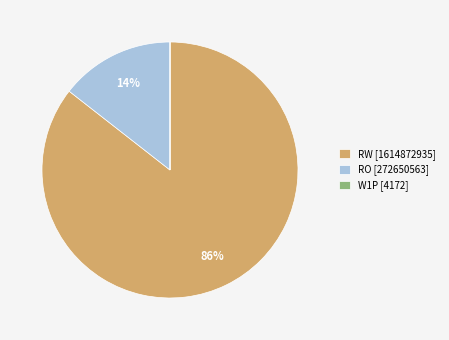

To the nearest percent, what is the average slice percentage?

33%